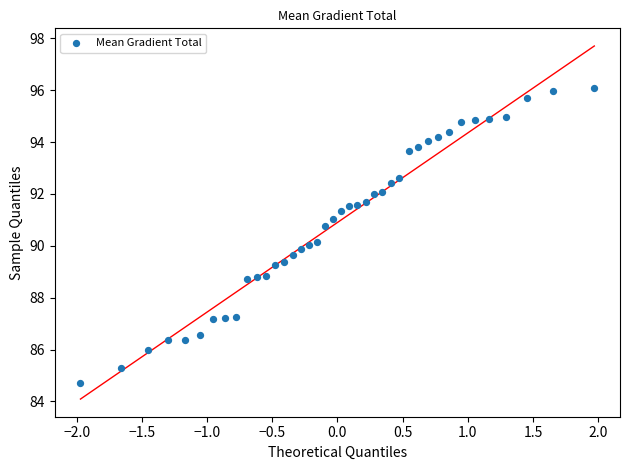

What is the range of X values (max minus min)?

3.9